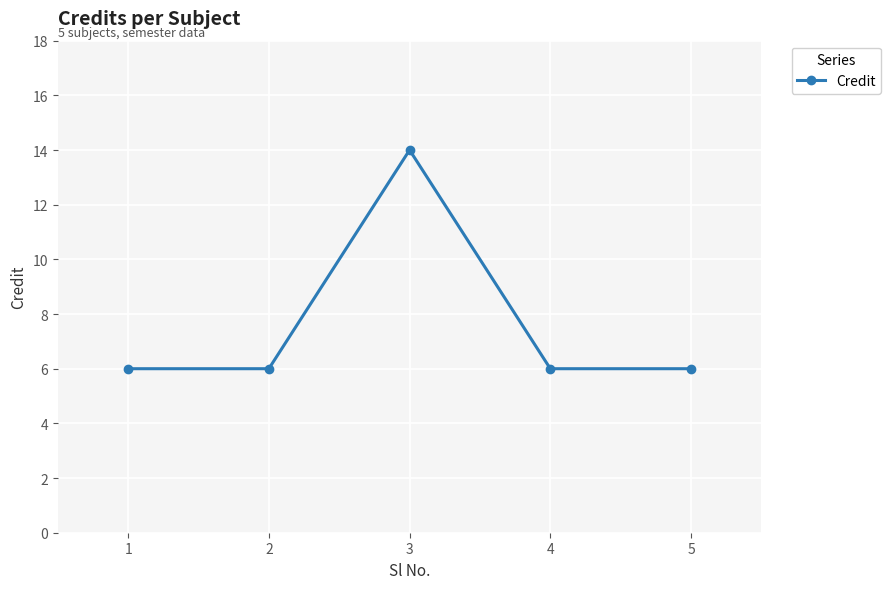

Reading right to left, what are all the values shown in this chart?

6	6	14	6	6